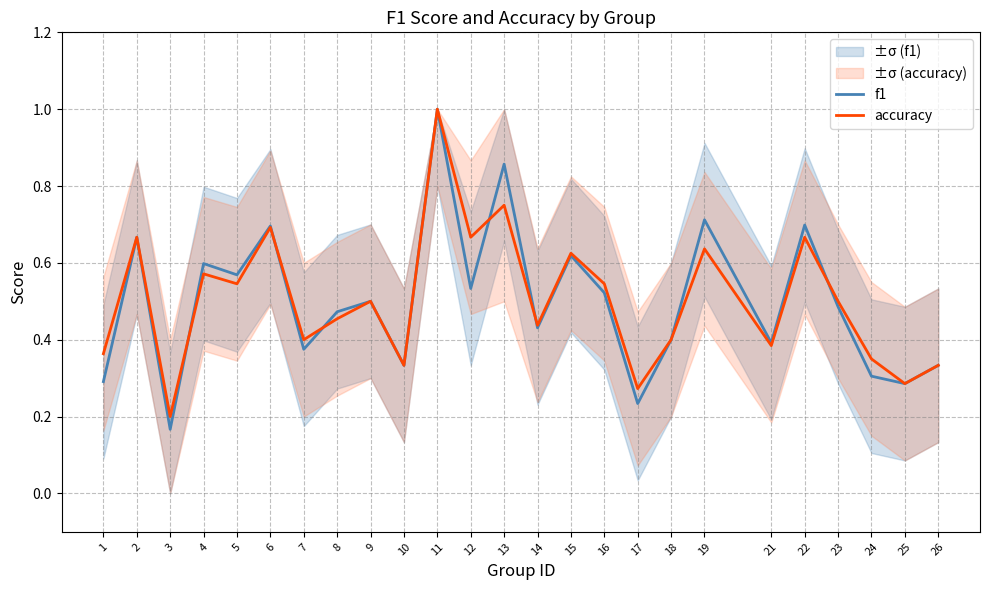

At which label does accuracy reach its peak?

11